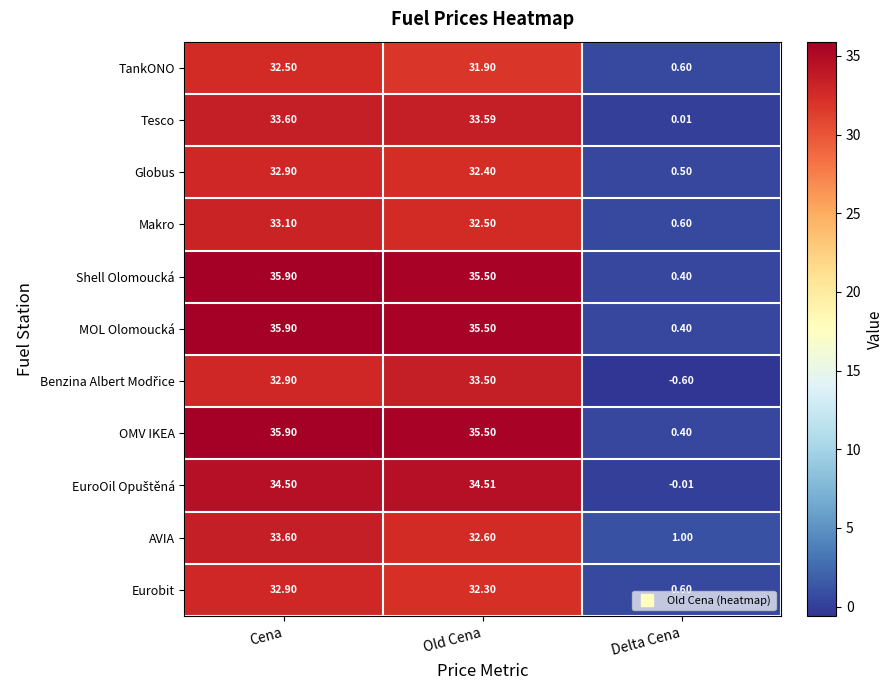

At which category is the sum across all series the highest?

Cena